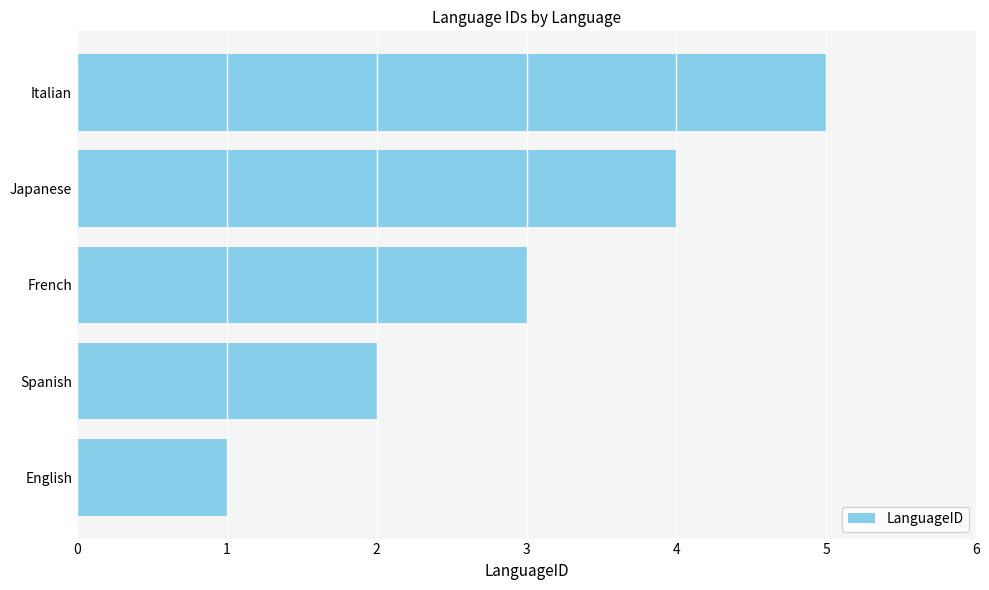

What is the sum of the values at Japanese and Spanish?

6